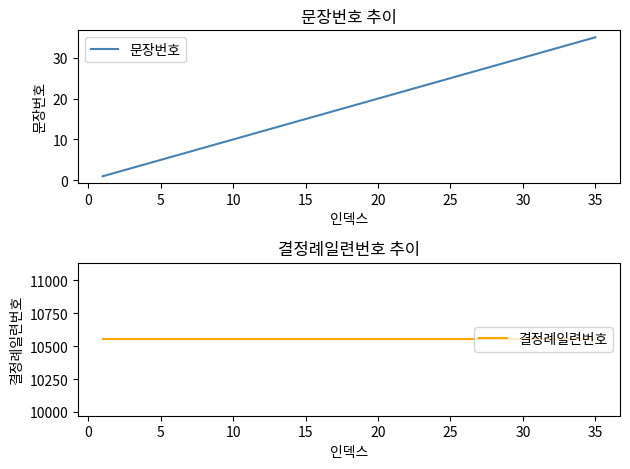

The 결정례일련번호 series shows 4030 at 30. True or false?

False